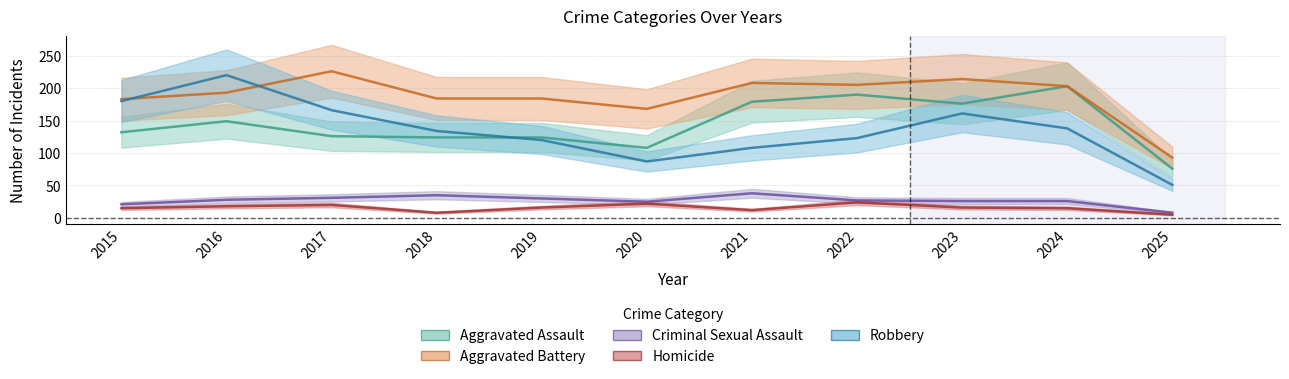

Between 2024 and 2020, which is larger?

2024